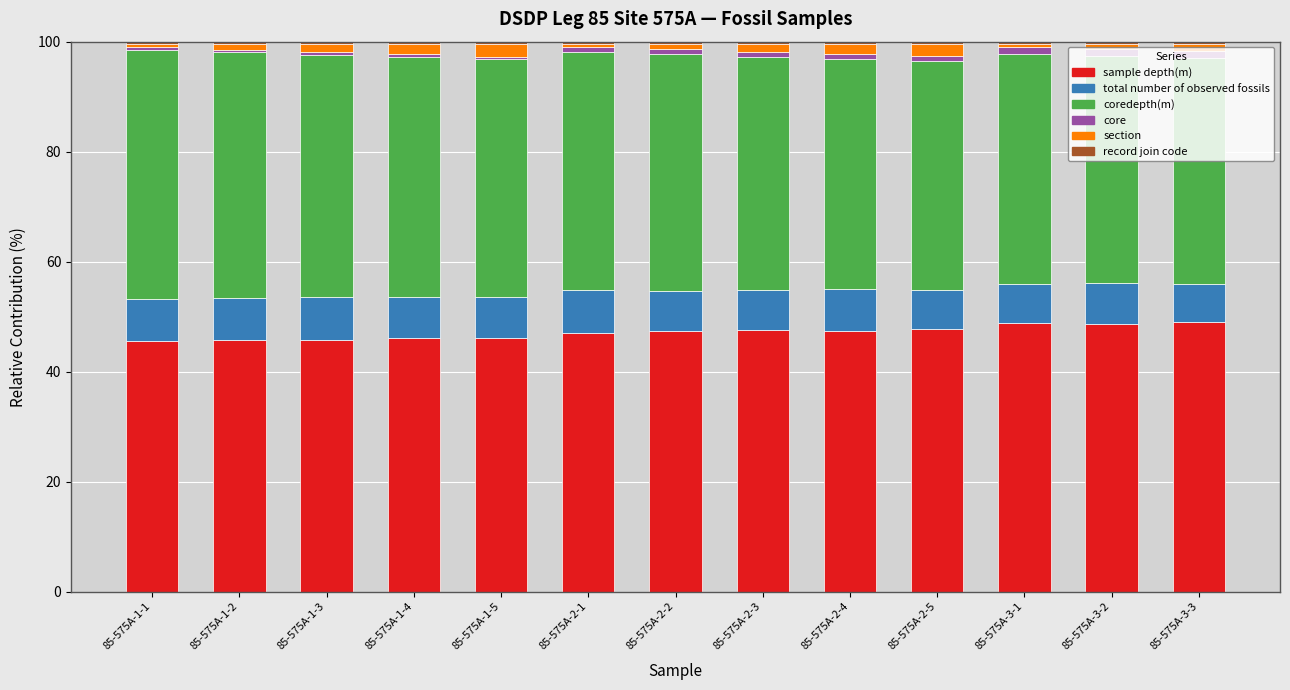

What is the maximum value for sample depth(m)?

49.0